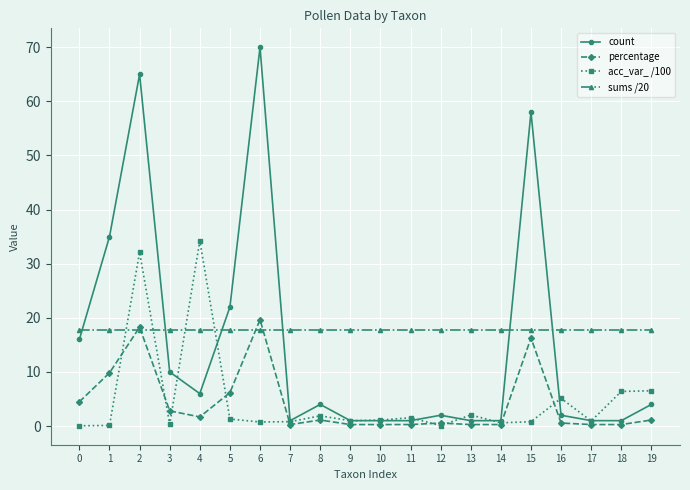

How many series are shown in this chart?

4